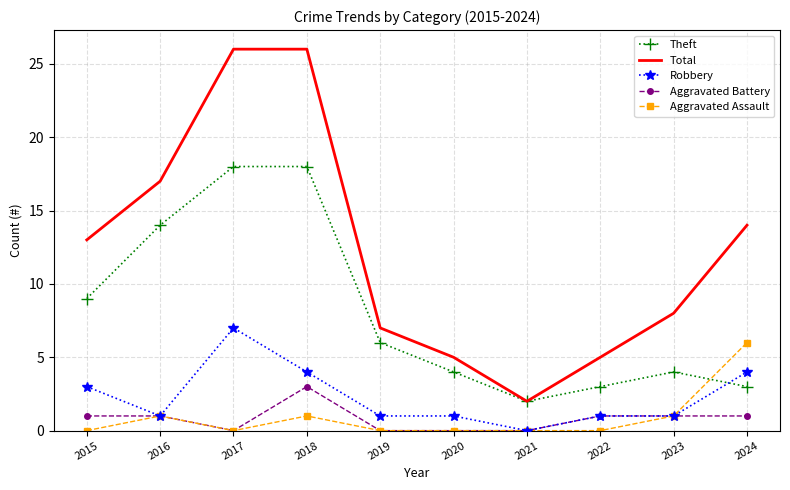

Reading right to left, transcribe all the data shown in this chart.

Theft: 2024=3	2023=4	2022=3	2021=2	2020=4	2019=6	2018=18	2017=18	2016=14	2015=9
Total: 2024=14	2023=8	2022=5	2021=2	2020=5	2019=7	2018=26	2017=26	2016=17	2015=13
Robbery: 2024=4	2023=1	2022=1	2021=0	2020=1	2019=1	2018=4	2017=7	2016=1	2015=3
Aggravated Battery: 2024=1	2023=1	2022=1	2021=0	2020=0	2019=0	2018=3	2017=0	2016=1	2015=1
Aggravated Assault: 2024=6	2023=1	2022=0	2021=0	2020=0	2019=0	2018=1	2017=0	2016=1	2015=0